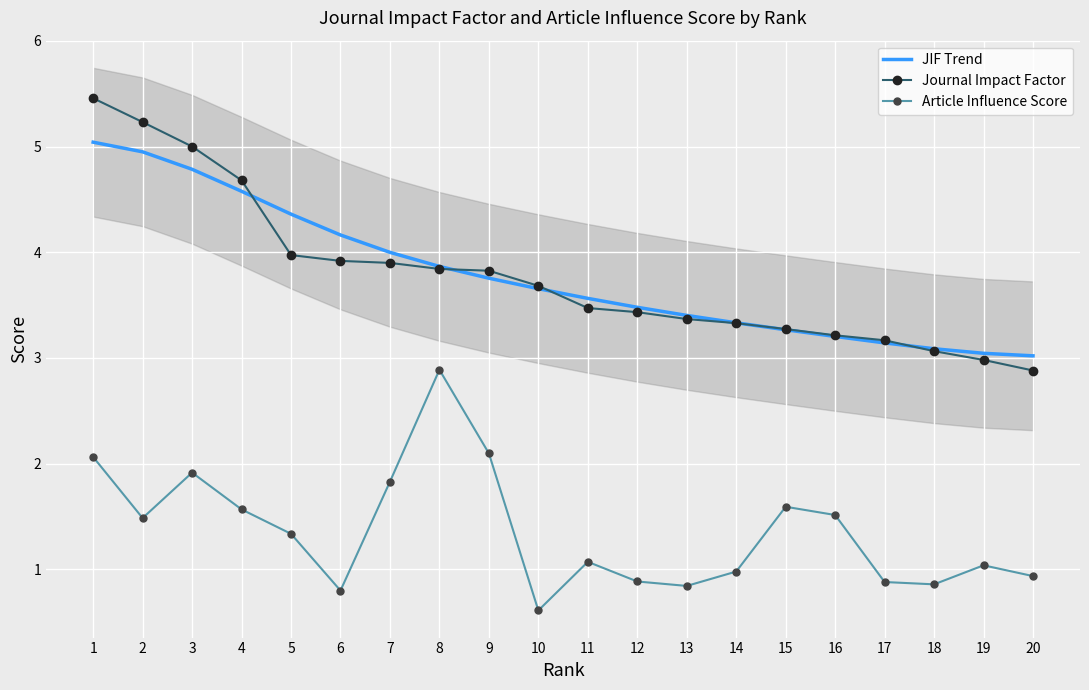

What is the average value of the Journal Impact Factor series?

3.8